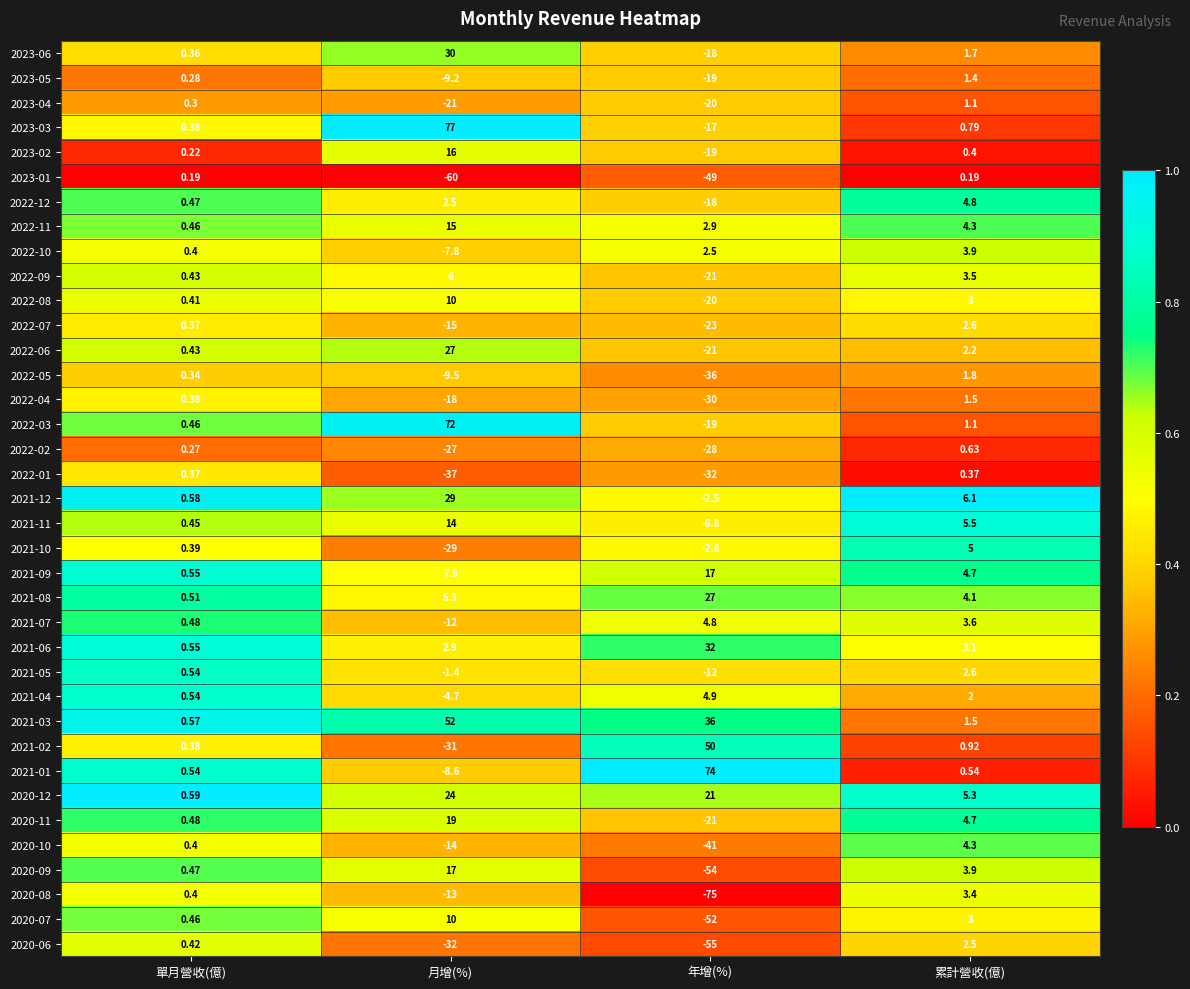

At which label is 2023-06 closest to 6?

累計營收(億)